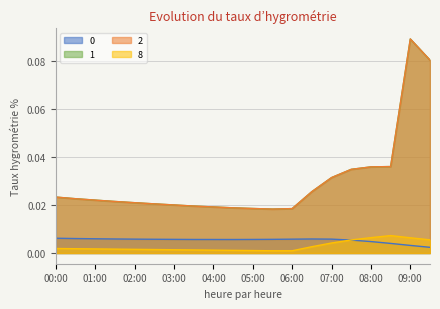

Is it true that 2 equals 0.0 at 03:00?

False